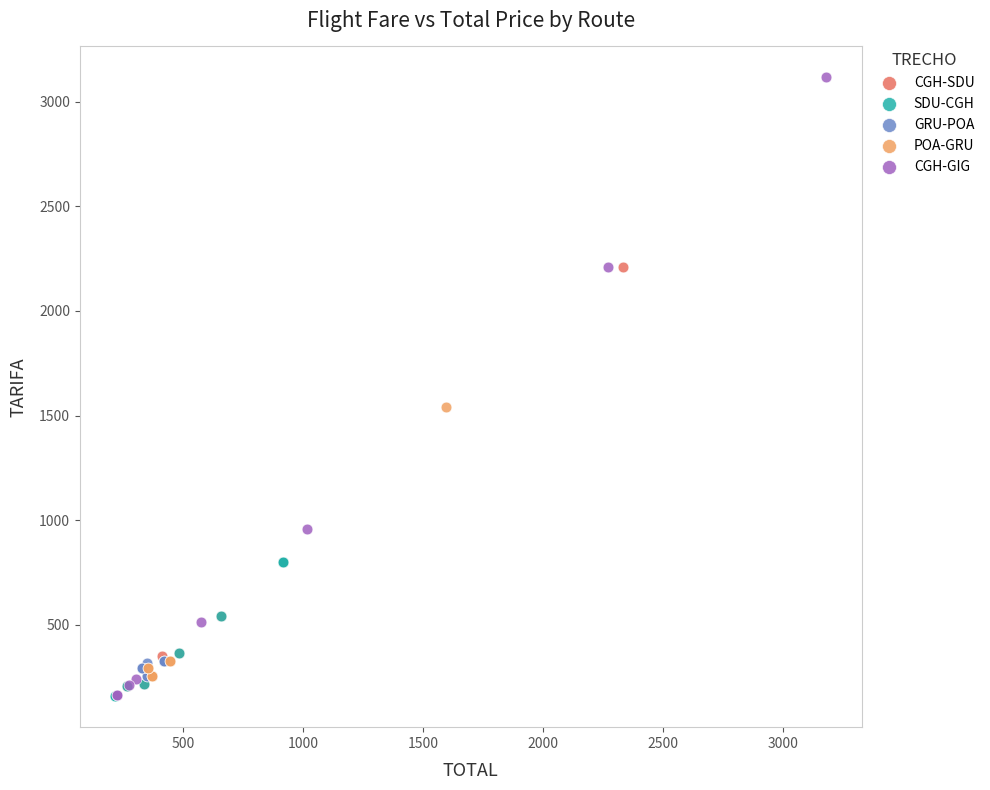

Which series contains the highest Y value?

CGH-GIG